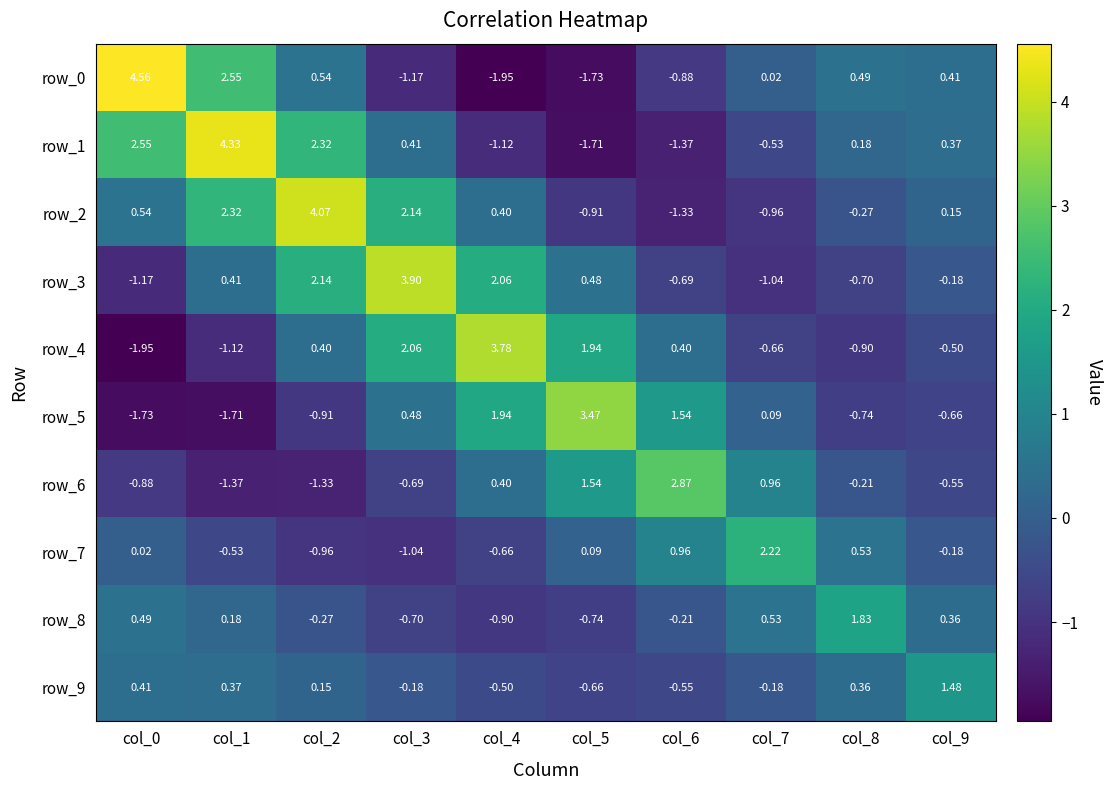

Is the value of row_4 at col_9 greater than the value of row_3 at col_3?

No